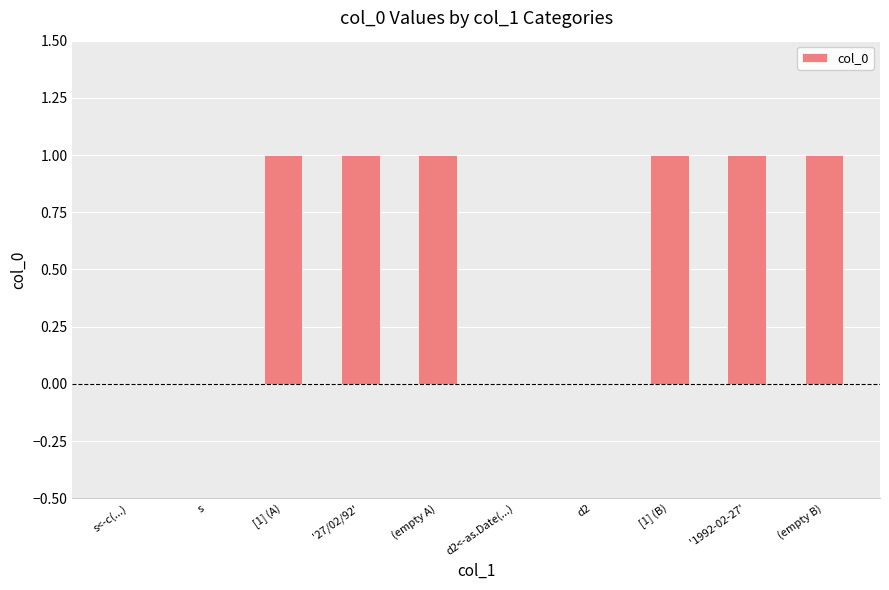

What is the sum of all values?

6